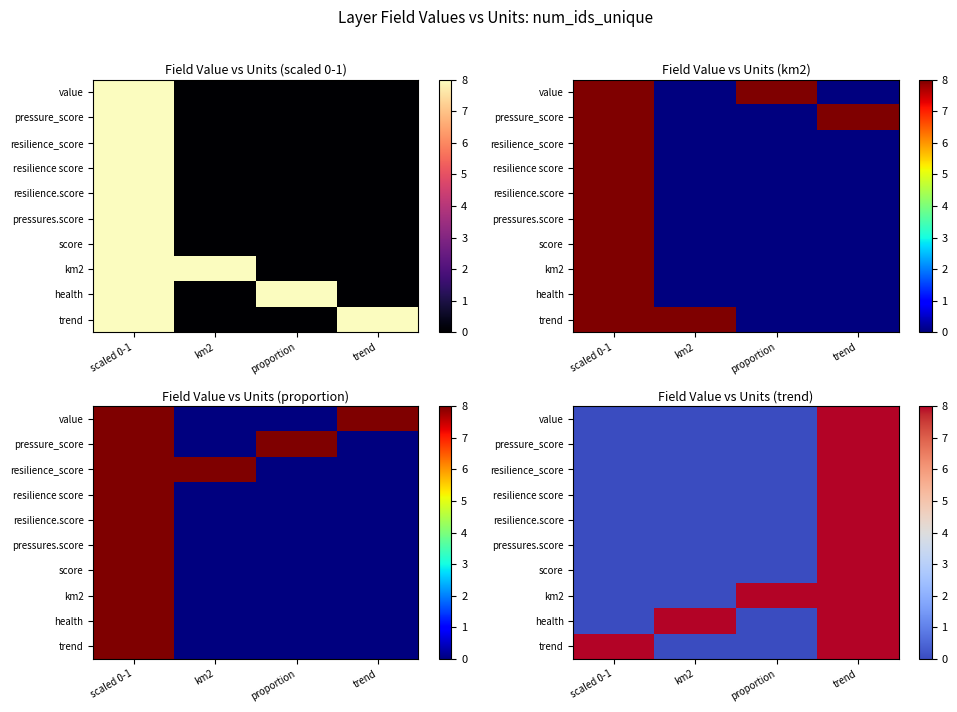

Is it true that health equals 12 at trend?

False